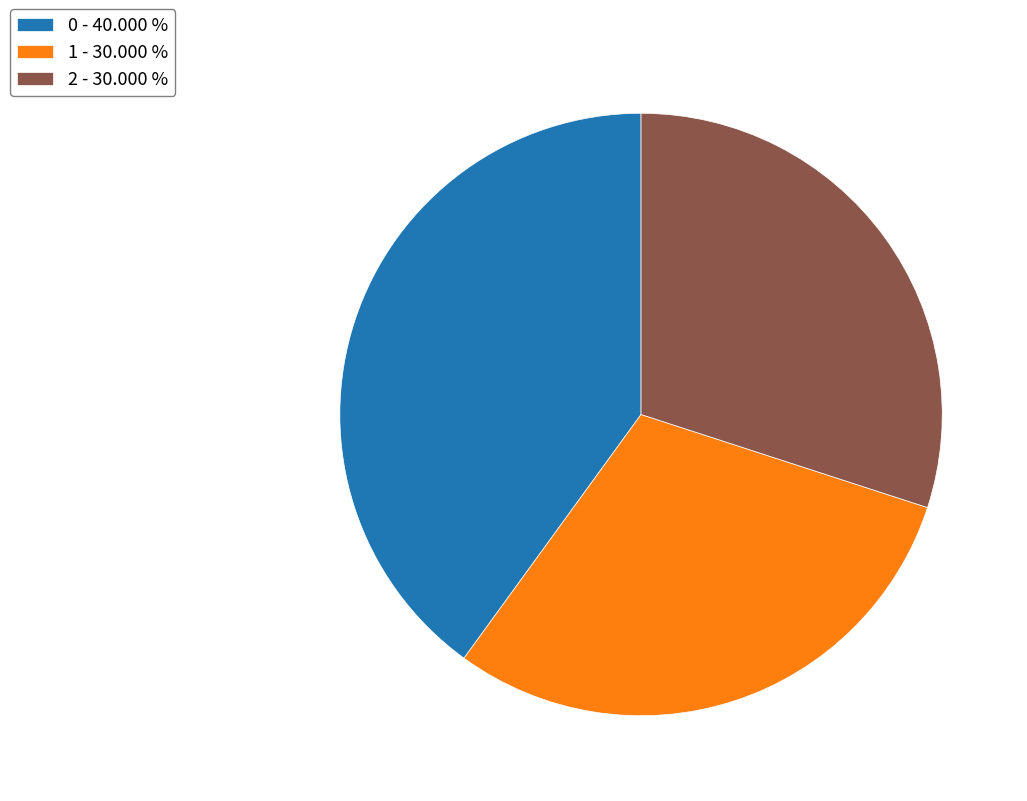

Is there a majority slice in this chart?

No